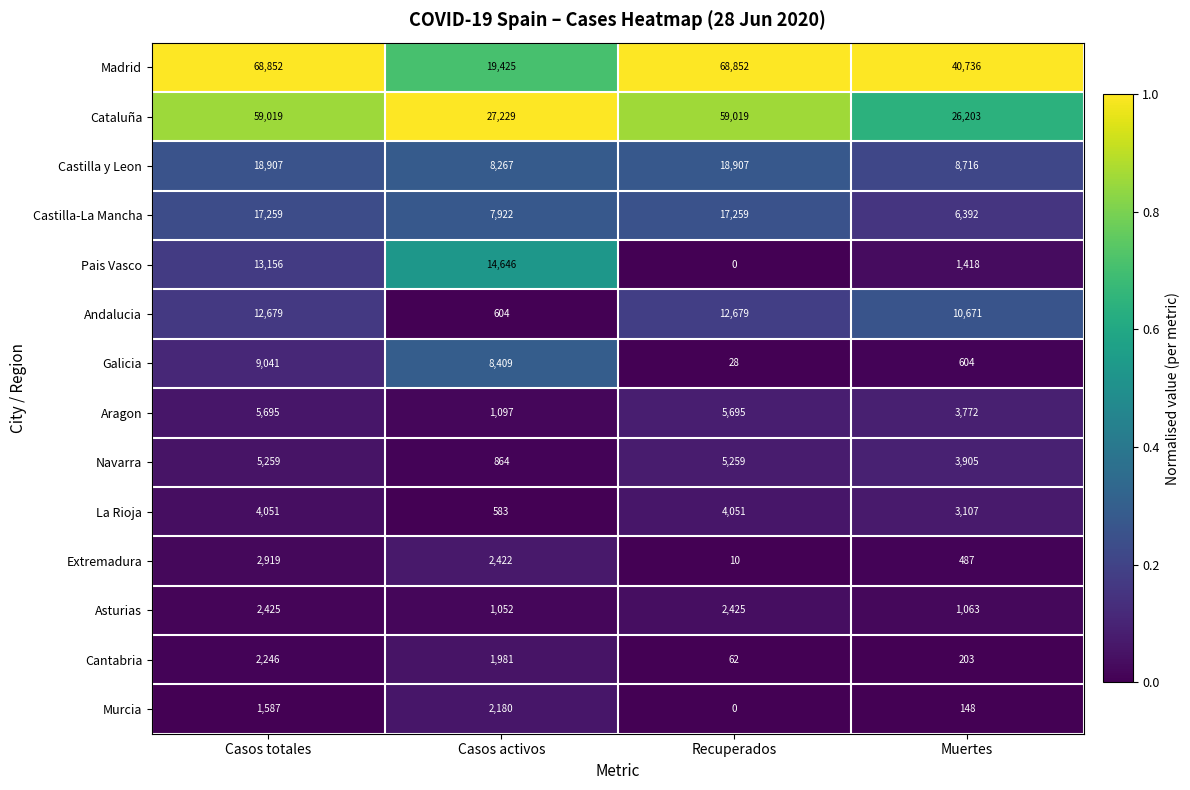

True or false: Murcia has a value of 3812 at Casos activos.

False